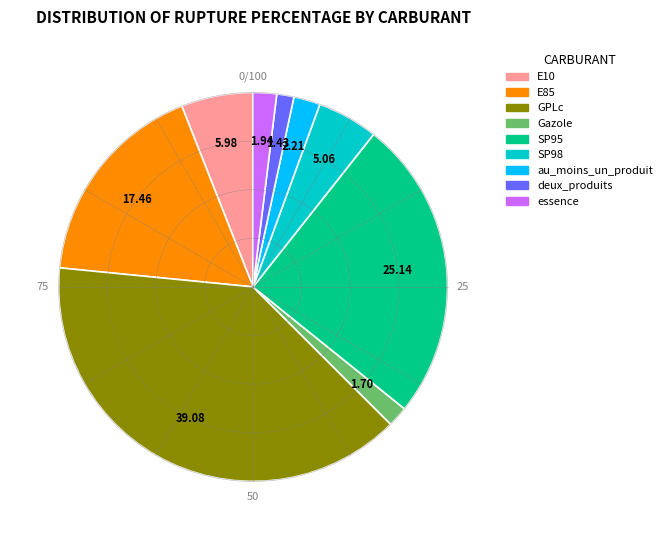

Approximately how many times larger is the value at GPLc compared to SP95?

1.6